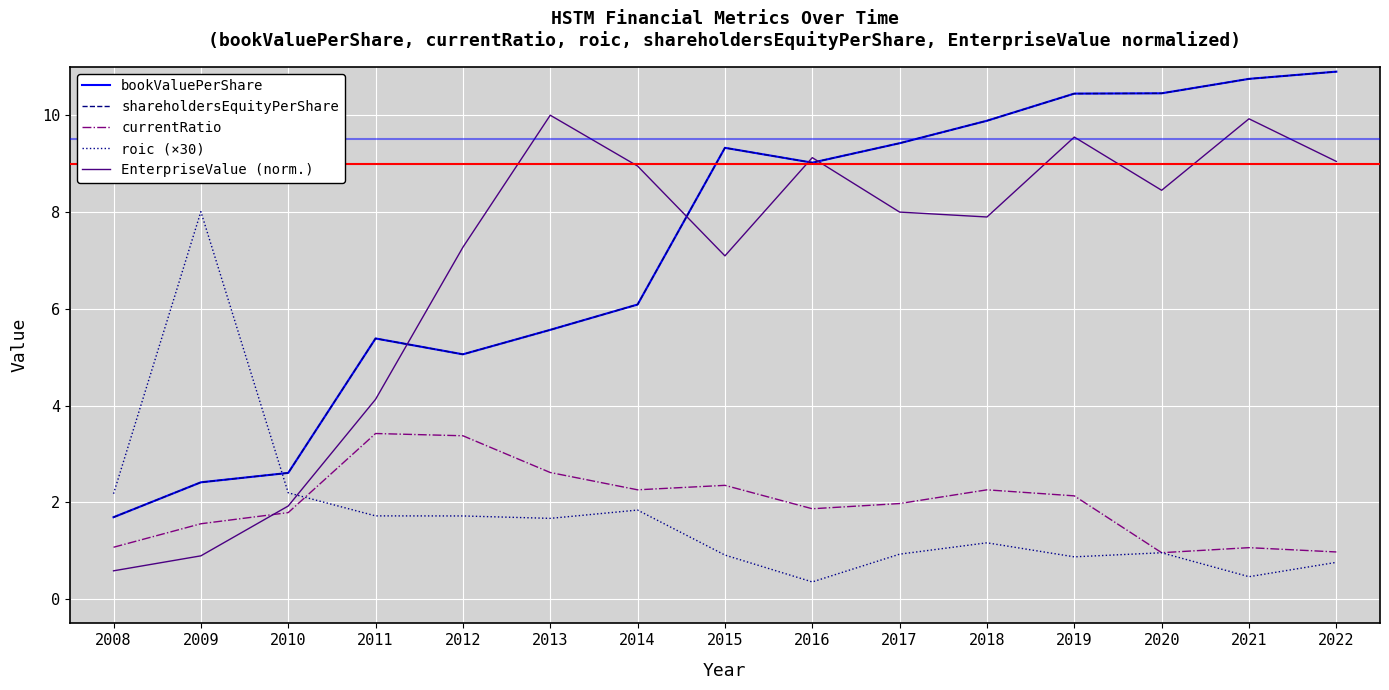

What is the minimum value shown in the chart?

0.4